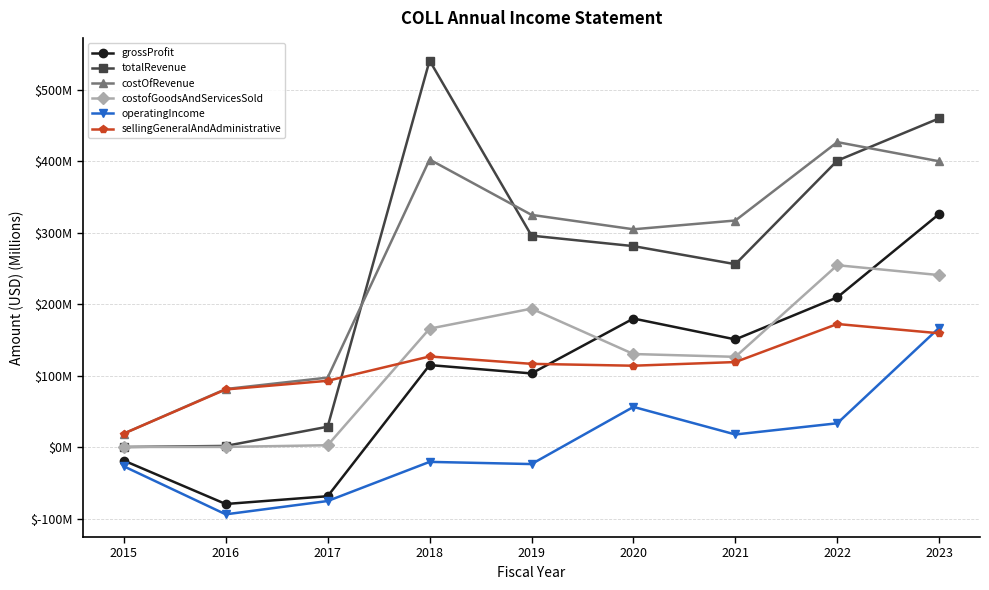

What are all the series names shown in the legend?

grossProfit, totalRevenue, costOfRevenue, costofGoodsAndServicesSold, operatingIncome, sellingGeneralAndAdministrative